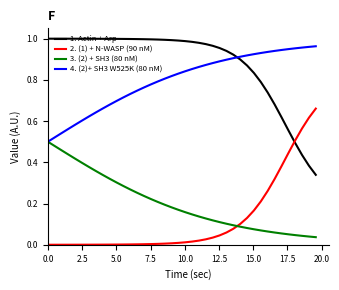

True or false: 4. (2)+ SH3 W525K (80 nM) and 2. (1) + N-WASP (90 nM) intersect in this chart.

False